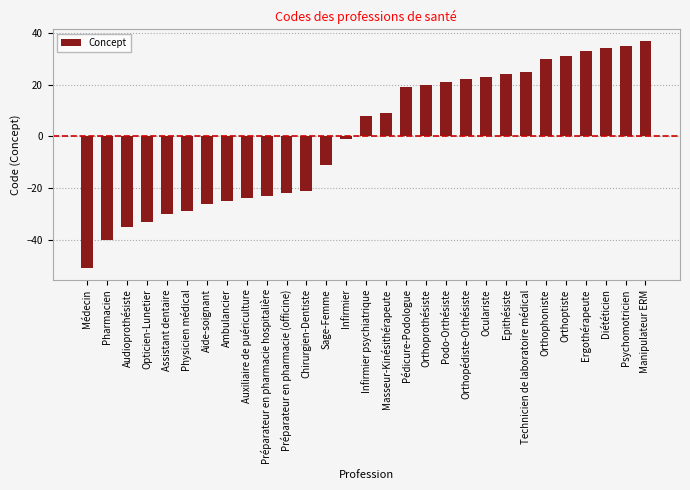

What is the change in value from Chirurgien-Dentiste to Orthophoniste?

+51